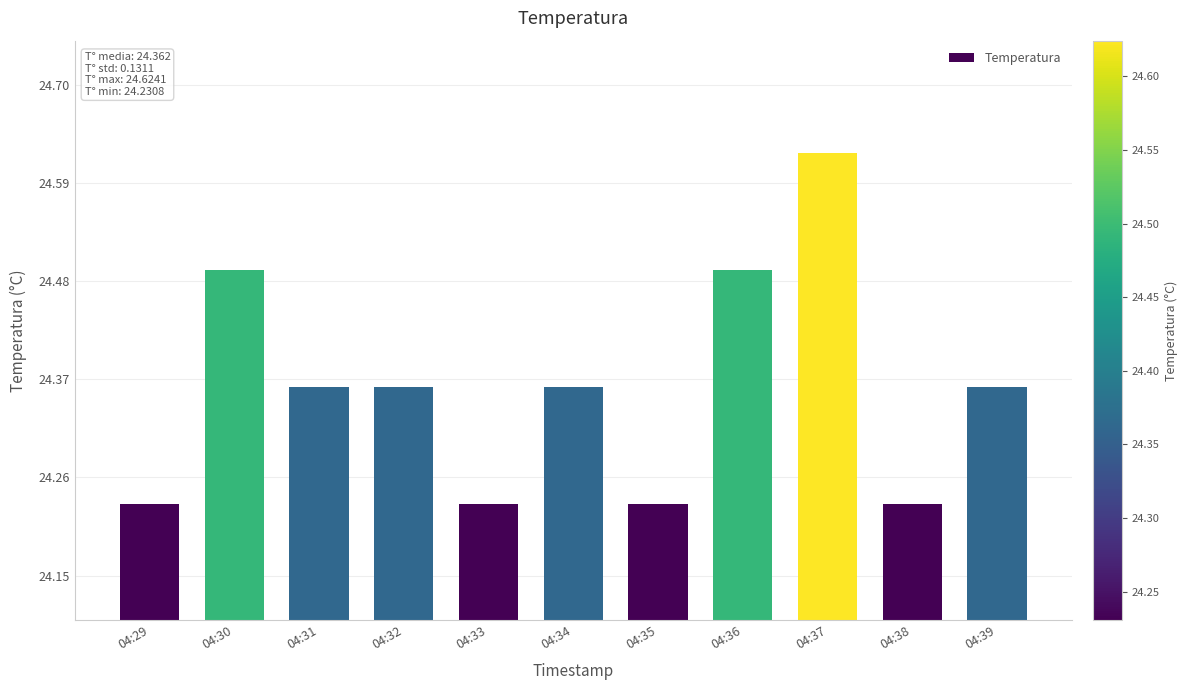

What is the change in value from 04:35 to 04:36?

+0.3